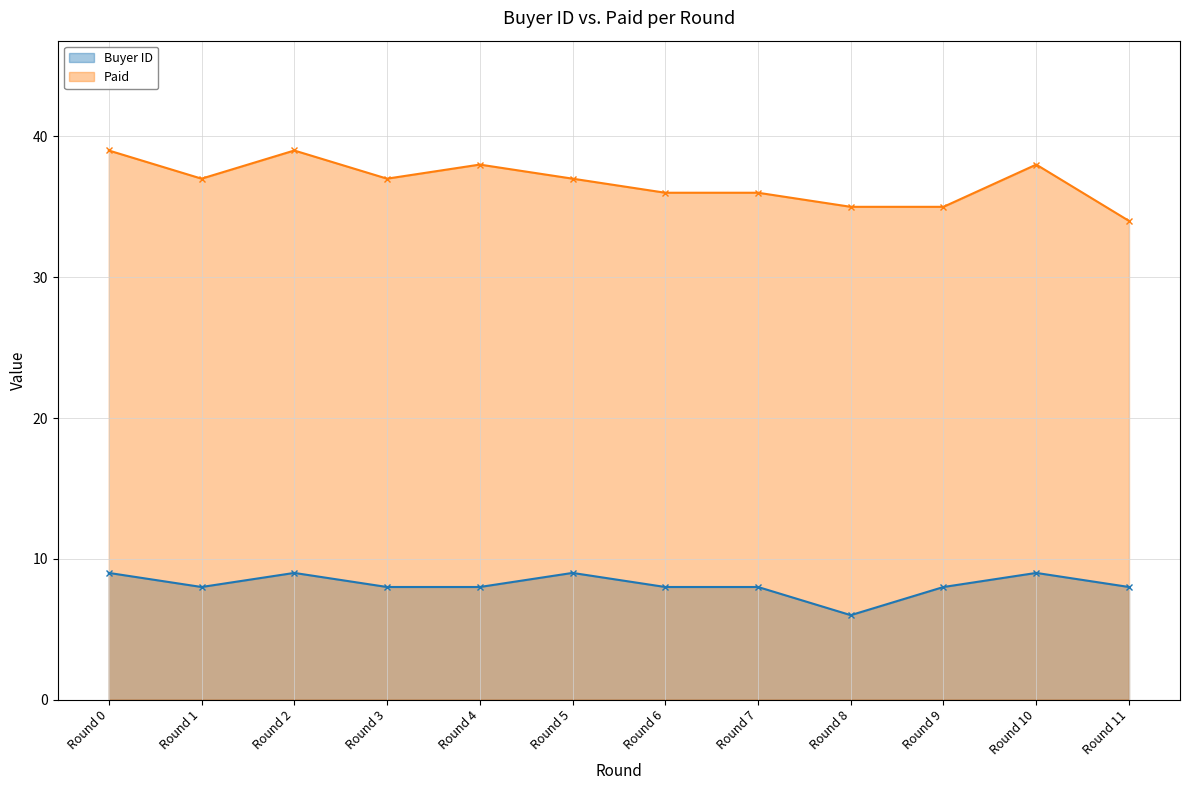

At which label is Paid closest to 36?

Round 6